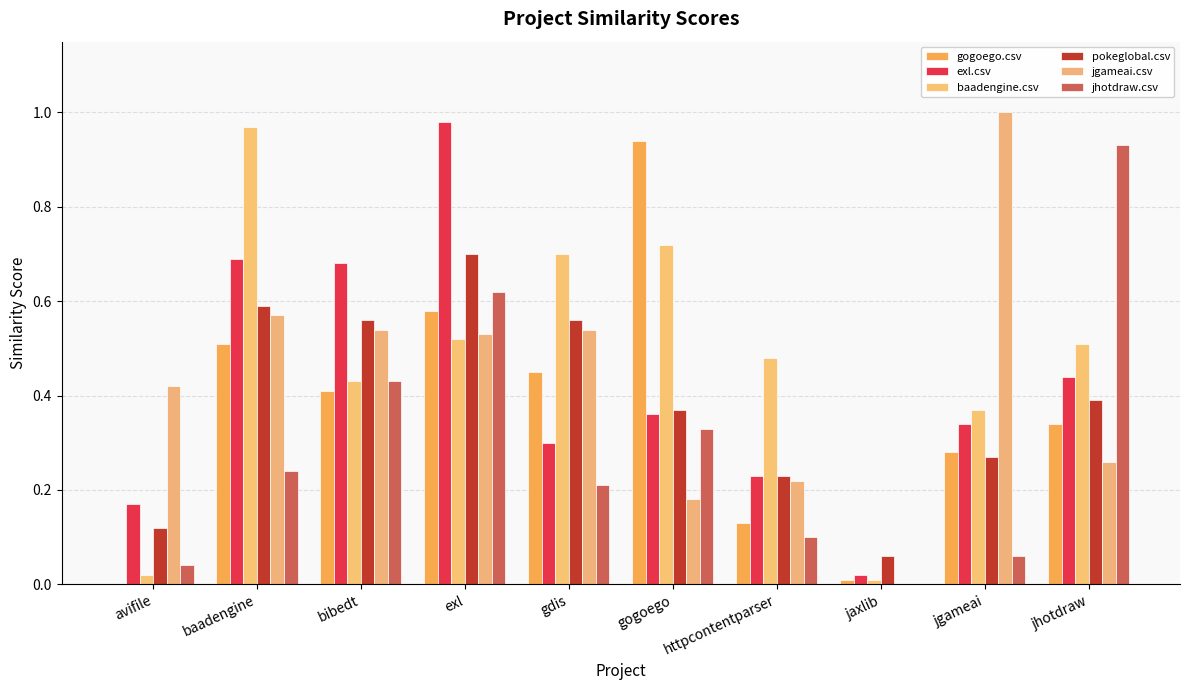

Which category has the highest value in the exl.csv series?

exl